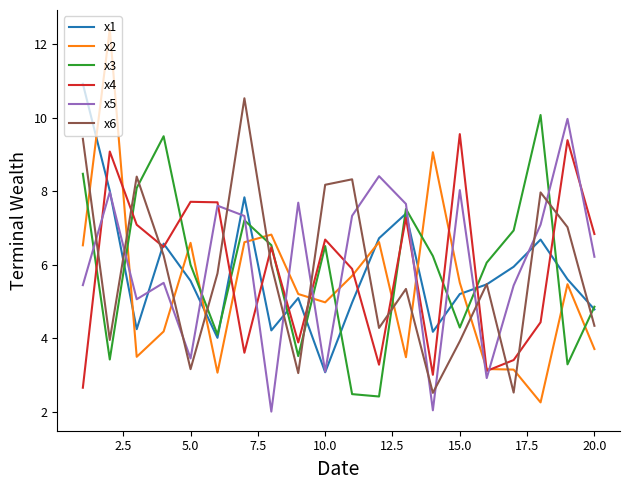

What is the minimum value shown in the chart?

2.0